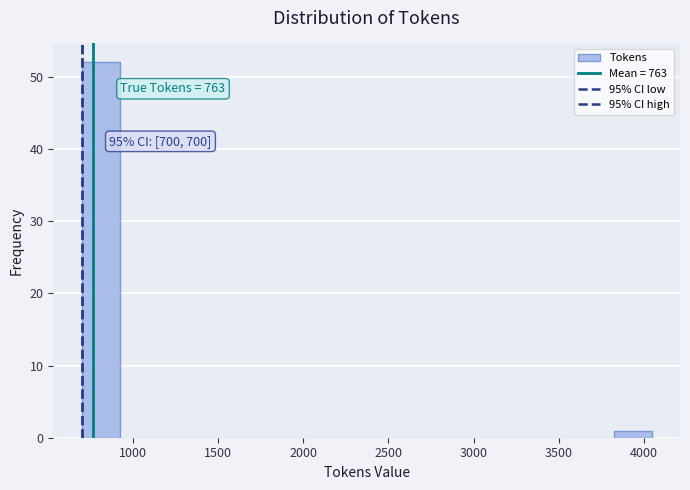

Which range on the x-axis has the tallest bar?

700 to 900